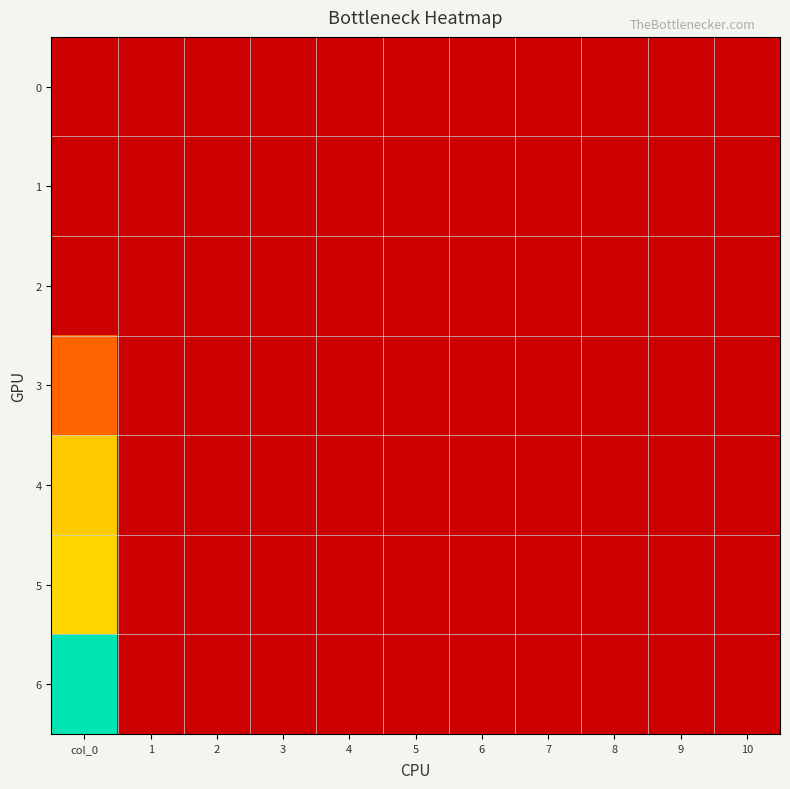

Between 8 and 1, which is larger?

8